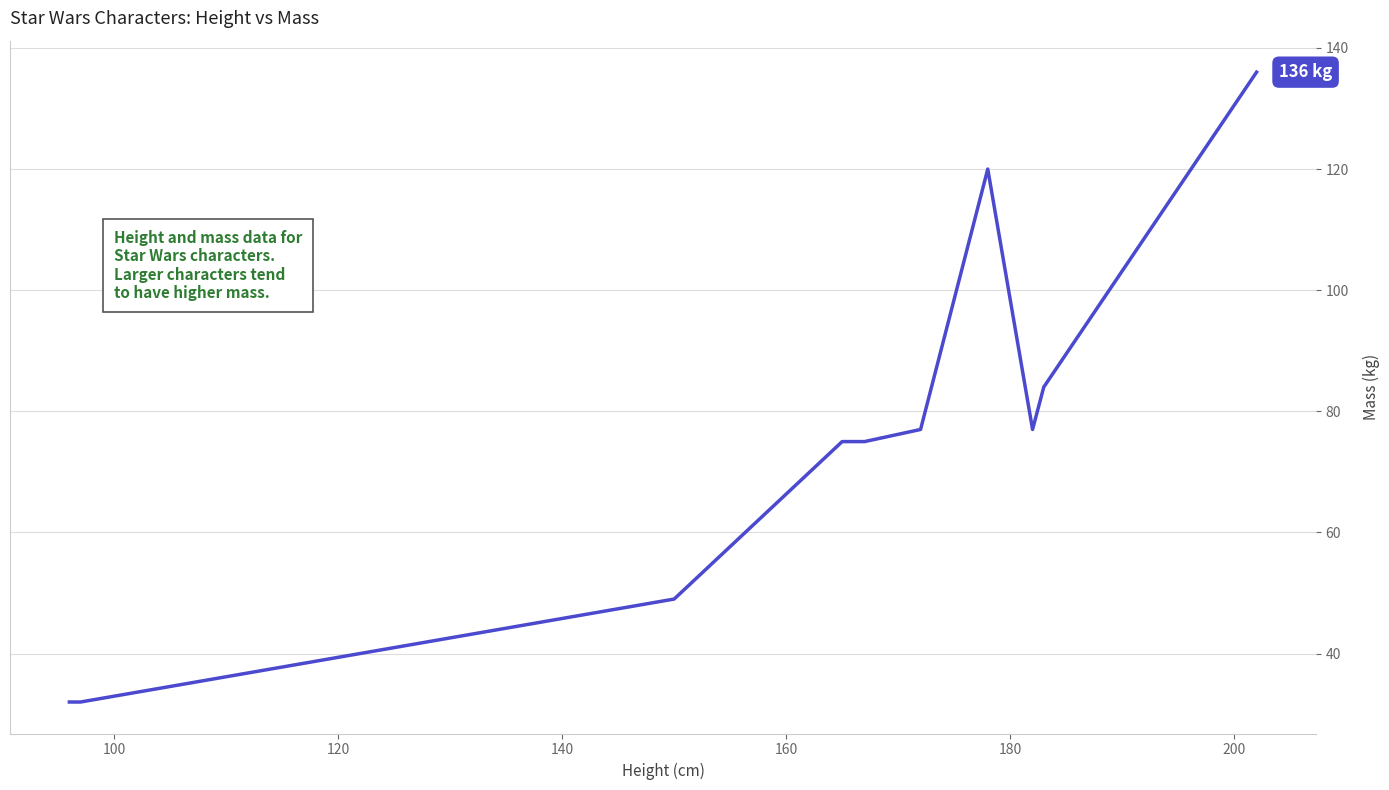

What is the smallest value displayed?

32